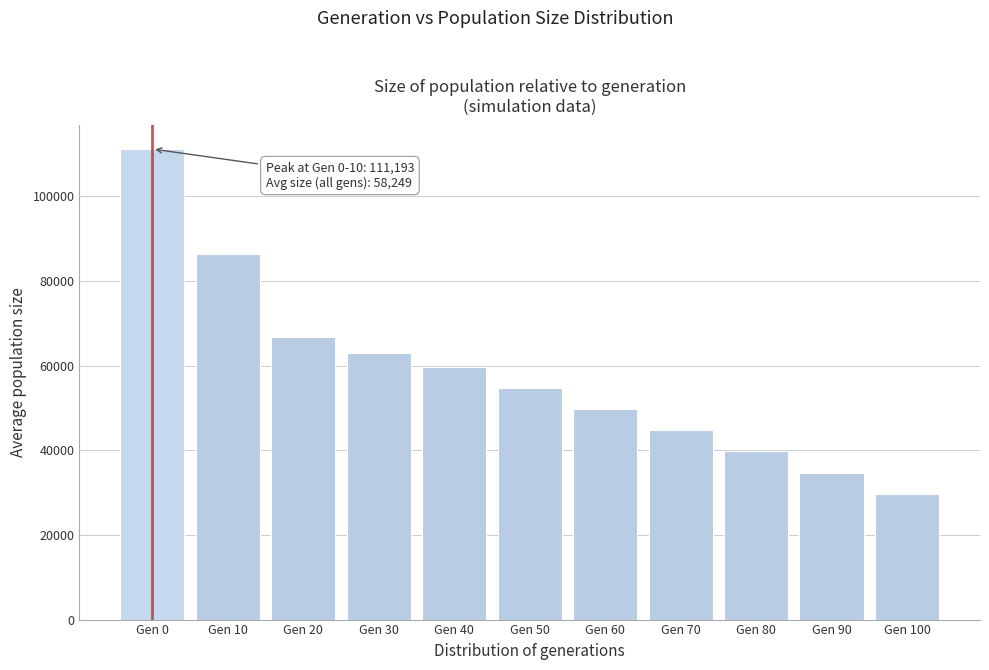

Reading right to left, extract all data points from this chart.

Gen 100=29750	Gen 90=34750	Gen 80=39750	Gen 70=44750	Gen 60=49750	Gen 50=54750	Gen 40=59750	Gen 30=63050	Gen 20=66817	Gen 10=86432	Gen 0=111193